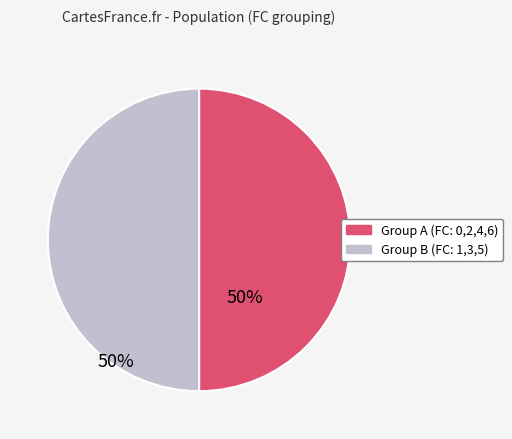

How many segments does this pie chart have?

2